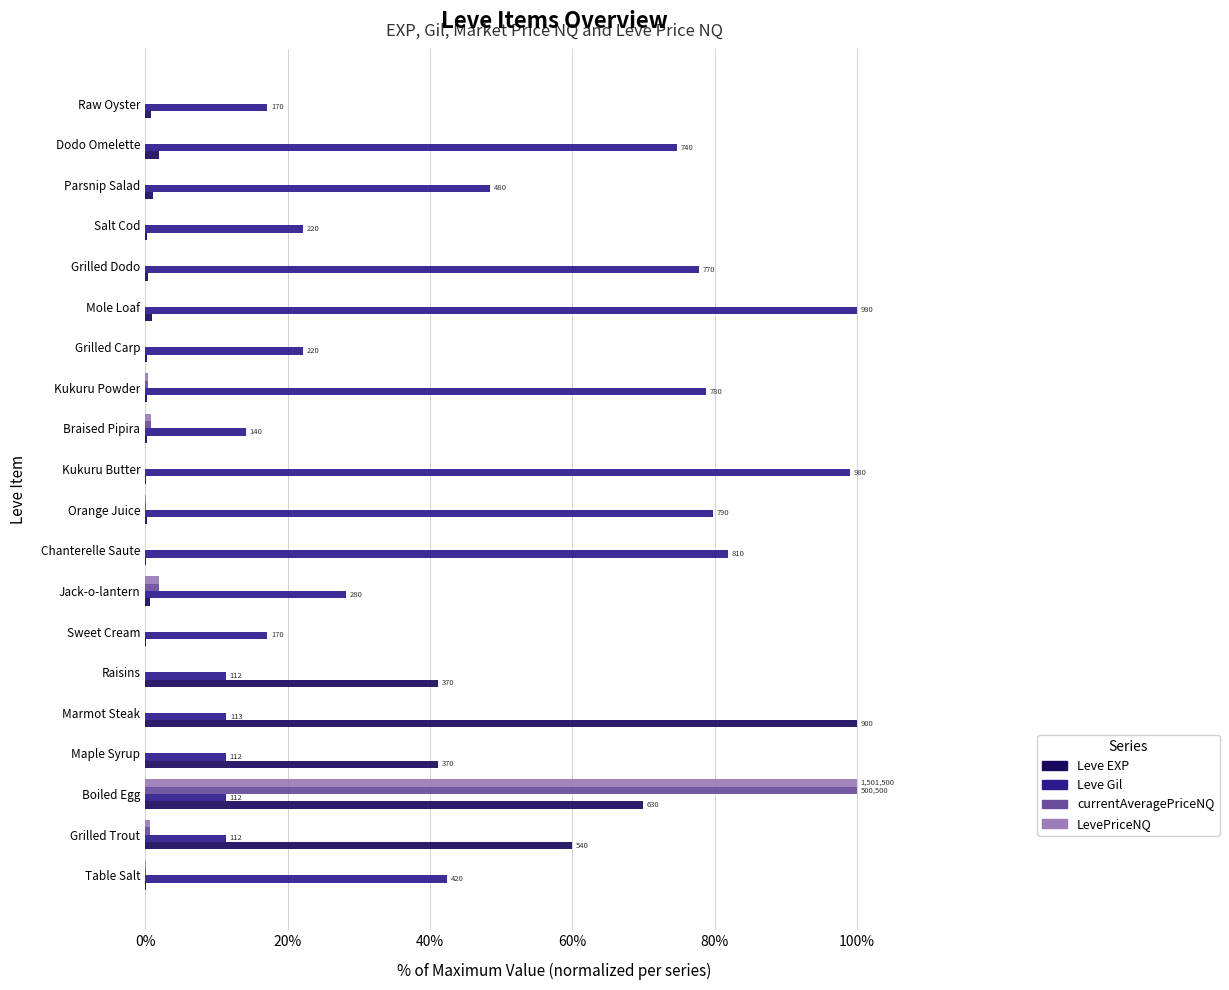

The LevePriceNQ series shows 0.0 at Salt Cod. True or false?

True